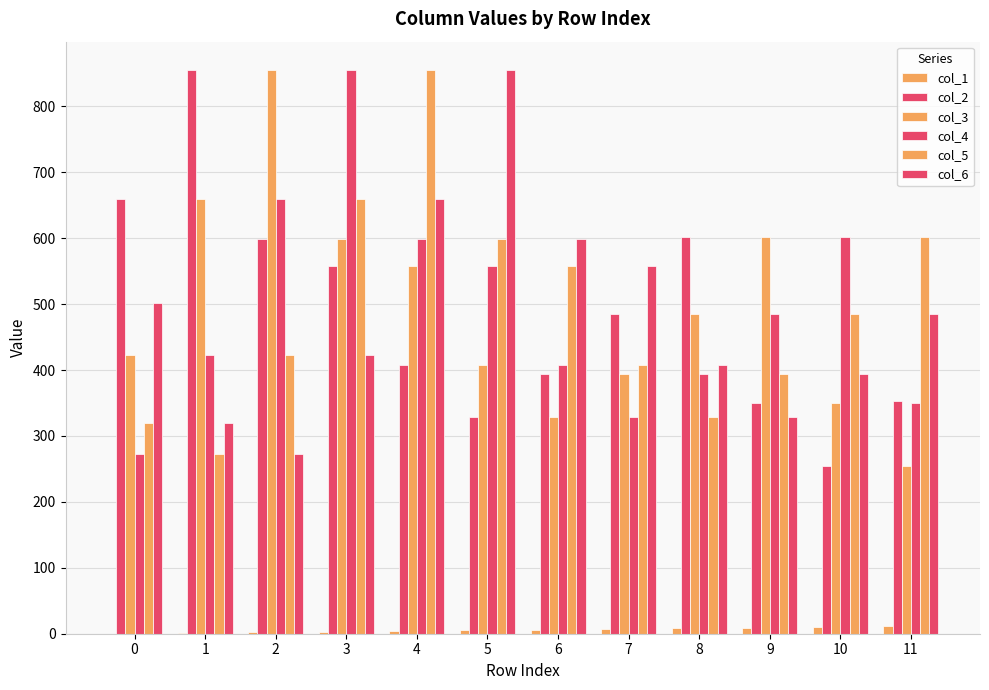

Reading left to right, what are all the values shown in this chart?

col_1: 0=0.0	1=1.0	2=2.0	3=3.0	4=4.0	5=5.0	6=6.0	7=7.0	8=8.0	9=9.0	10=10.0	11=11.0
col_2: 0=659.3	1=855.5	2=599.4	3=557.7	4=408.3	5=328.4	6=393.9	7=485.6	8=601.9	9=350.1	10=254.9	11=353.1
col_3: 0=422.7	1=659.3	2=855.5	3=599.4	4=557.7	5=408.3	6=328.4	7=393.9	8=485.6	9=601.9	10=350.1	11=254.9
col_4: 0=272.0	1=422.7	2=659.3	3=855.5	4=599.4	5=557.7	6=408.3	7=328.4	8=393.9	9=485.6	10=601.9	11=350.1
col_5: 0=319.0	1=272.0	2=422.7	3=659.3	4=855.5	5=599.4	6=557.7	7=408.3	8=328.4	9=393.9	10=485.6	11=601.9
col_6: 0=501.0	1=319.0	2=272.0	3=422.7	4=659.3	5=855.5	6=599.4	7=557.7	8=408.3	9=328.4	10=393.9	11=485.6